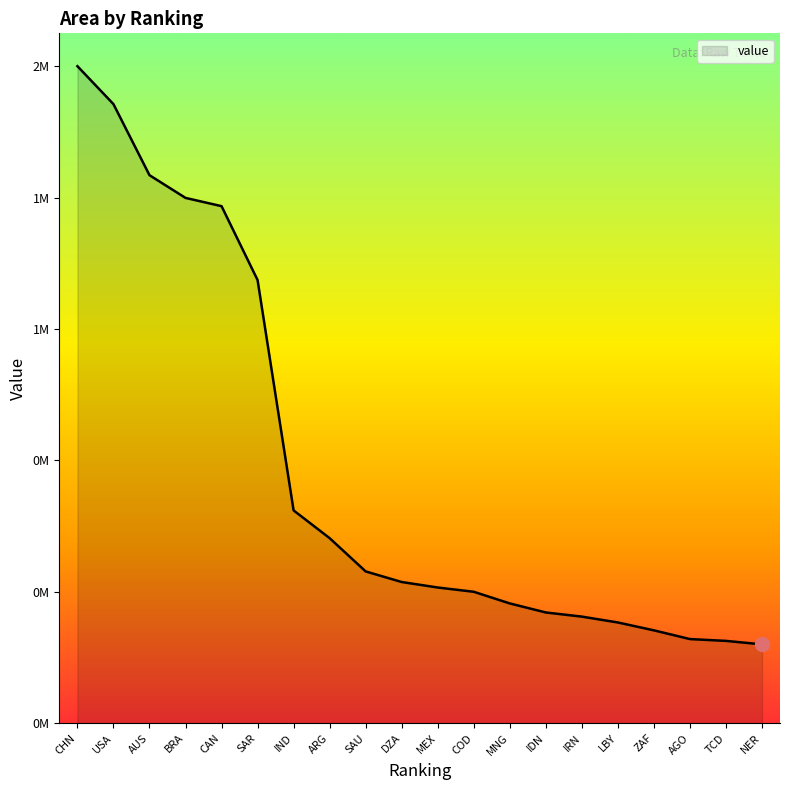

Is this an area chart (filled region under the line)?

Yes